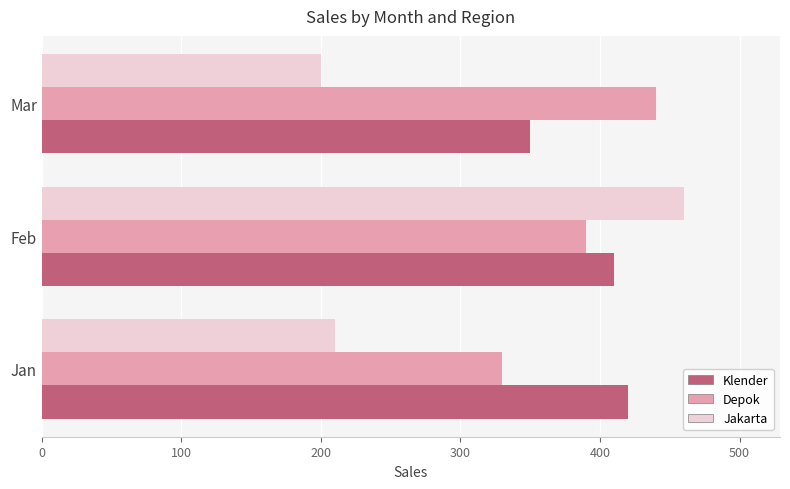

At which category is the sum across all series the highest?

Feb